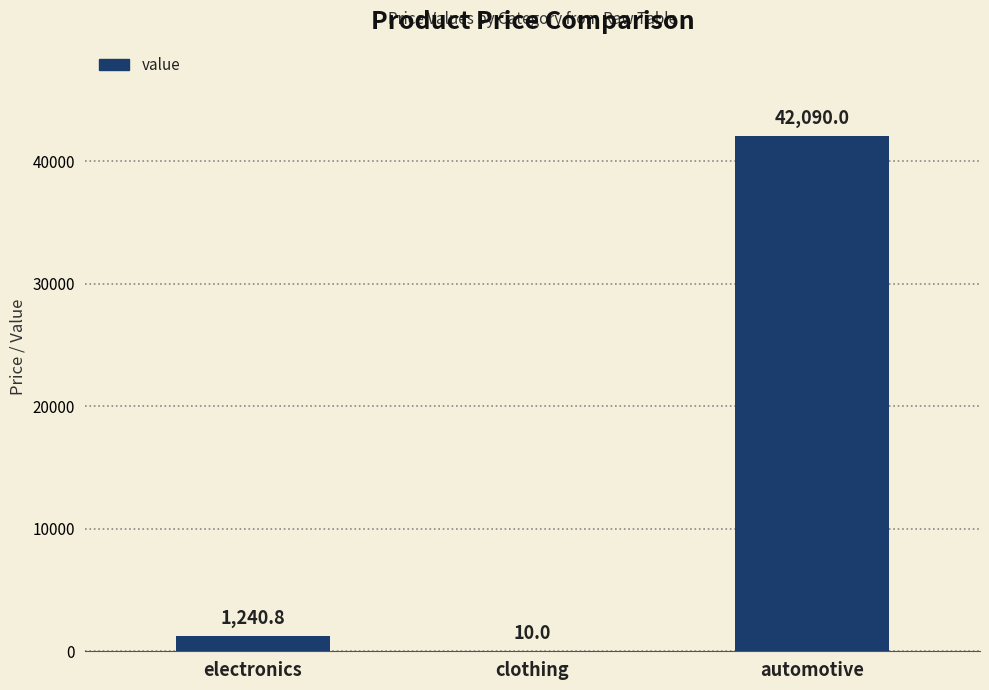

Reading left to right, extract all data points from this chart.

electronics=1240.8	clothing=10.0	automotive=42090.0